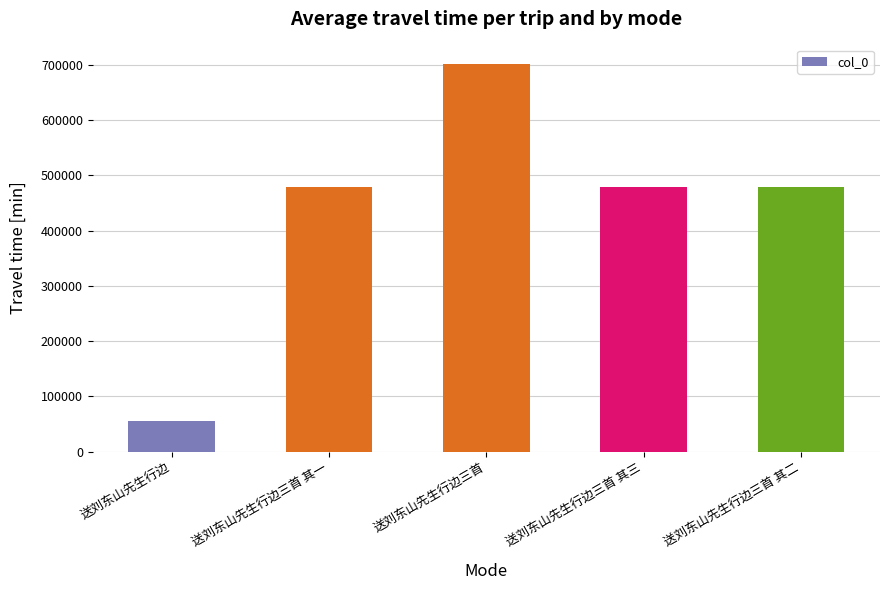

True or false: the data shows 702015 at 送刘东山先生行边三首.

True